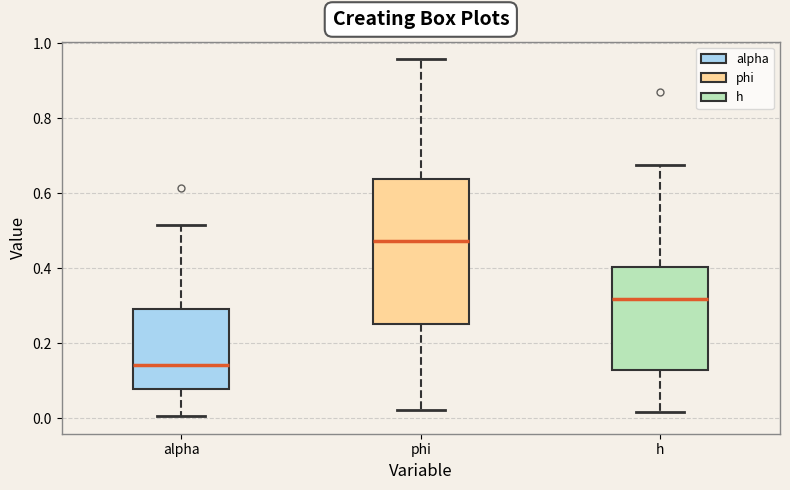

Reading left to right, read every box against the y-axis: the position of its median line, the range the box covers, and the ends of its whiskers. The values are not printed on the chart, so give them approximately, as read against the axis.

alpha: median 0.14, box 0.08 to 0.30, whiskers 0.00 to 0.52
phi: median 0.48, box 0.26 to 0.64, whiskers 0.02 to 0.96
h: median 0.32, box 0.12 to 0.40, whiskers 0.02 to 0.68